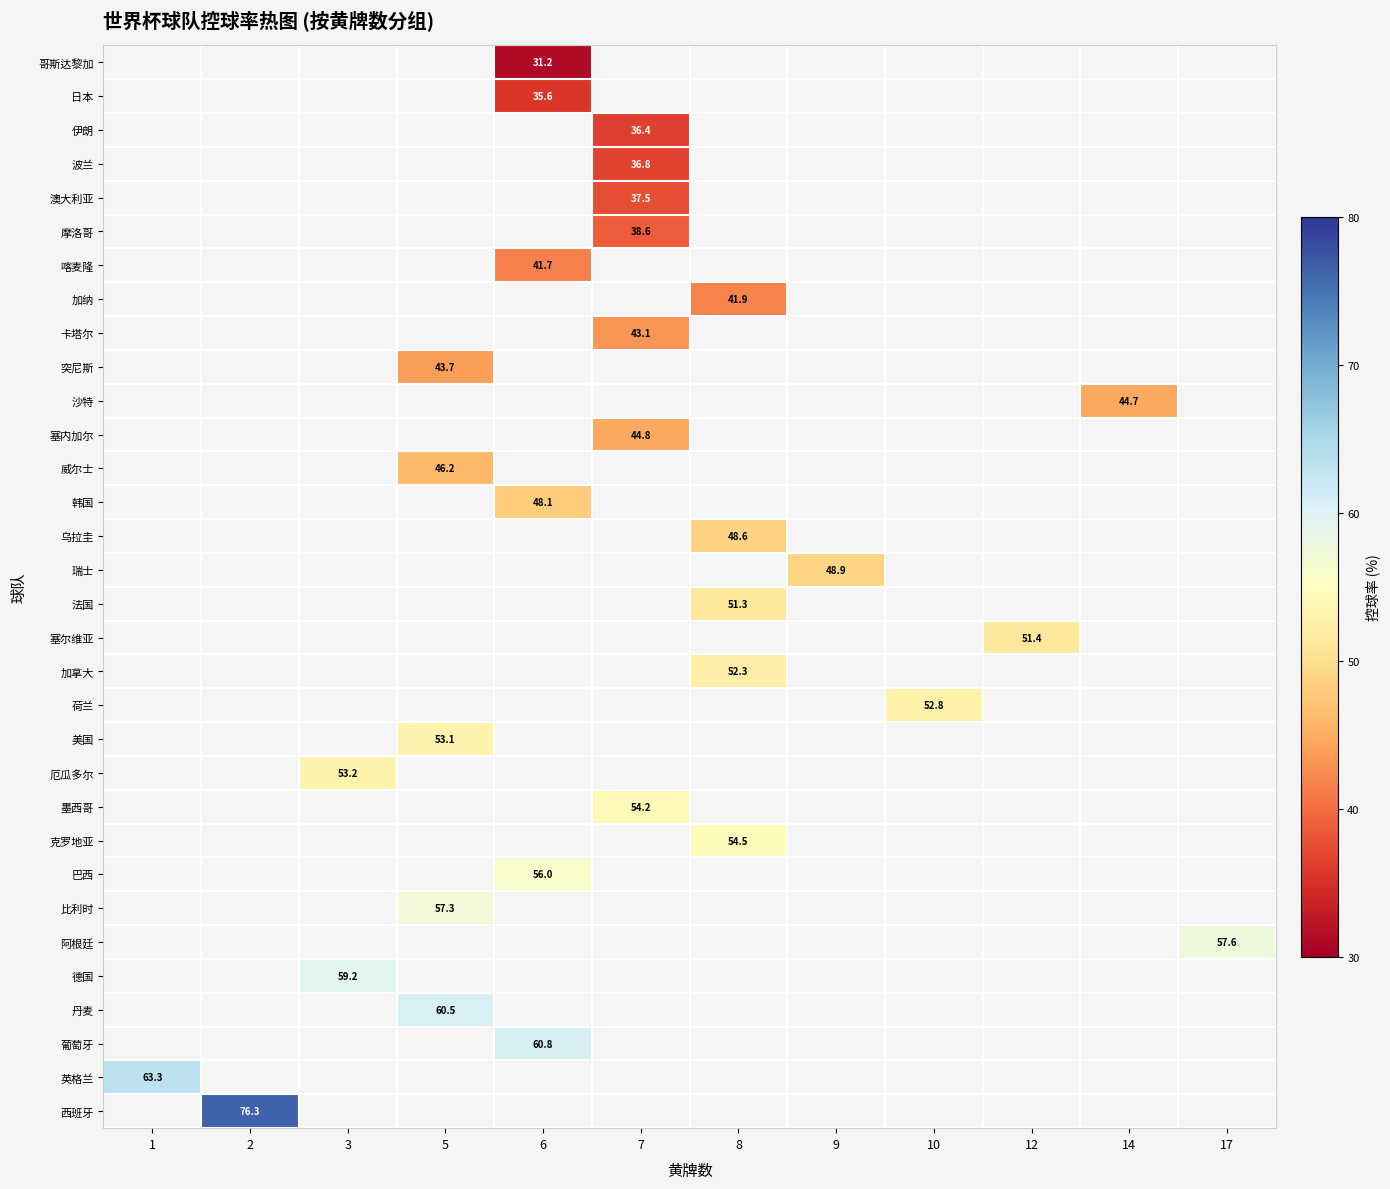

The value of 美国 at 5 is 53.1. True or false?

True